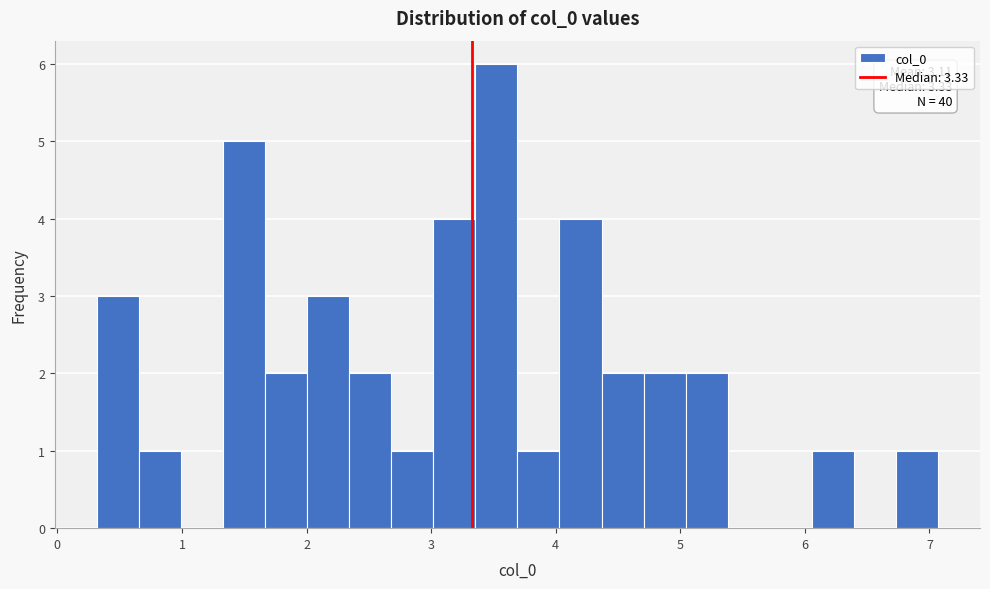

Around what value on the x-axis is the tallest bar? Give the approximate position of its centre, as read against the axis.

3.5